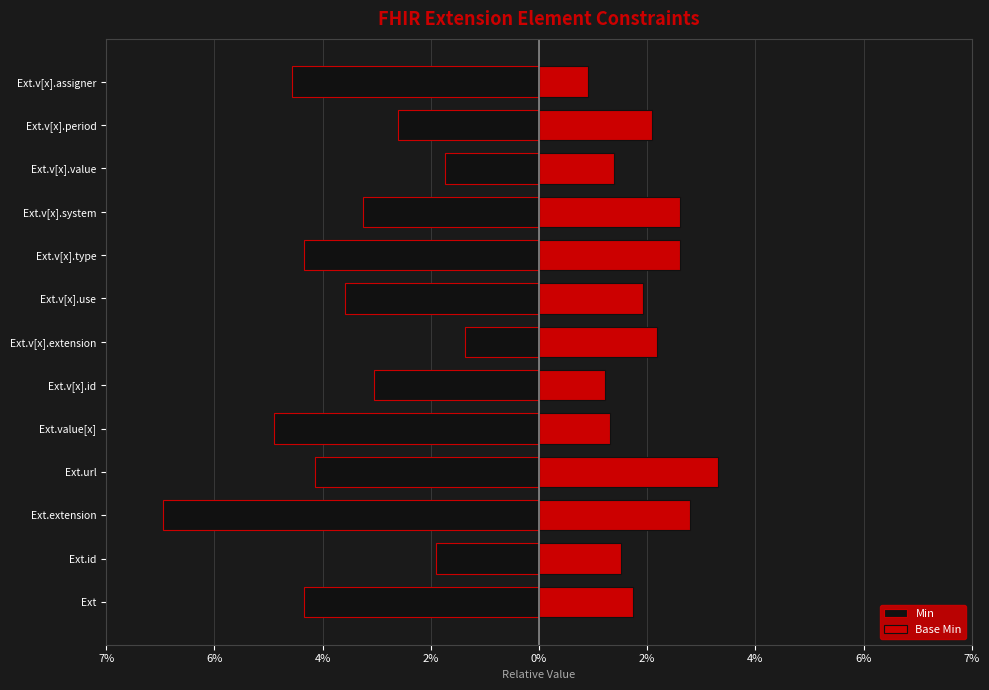

Is it true that Base Min equals 0.8 at Ext.v[x].use?

False